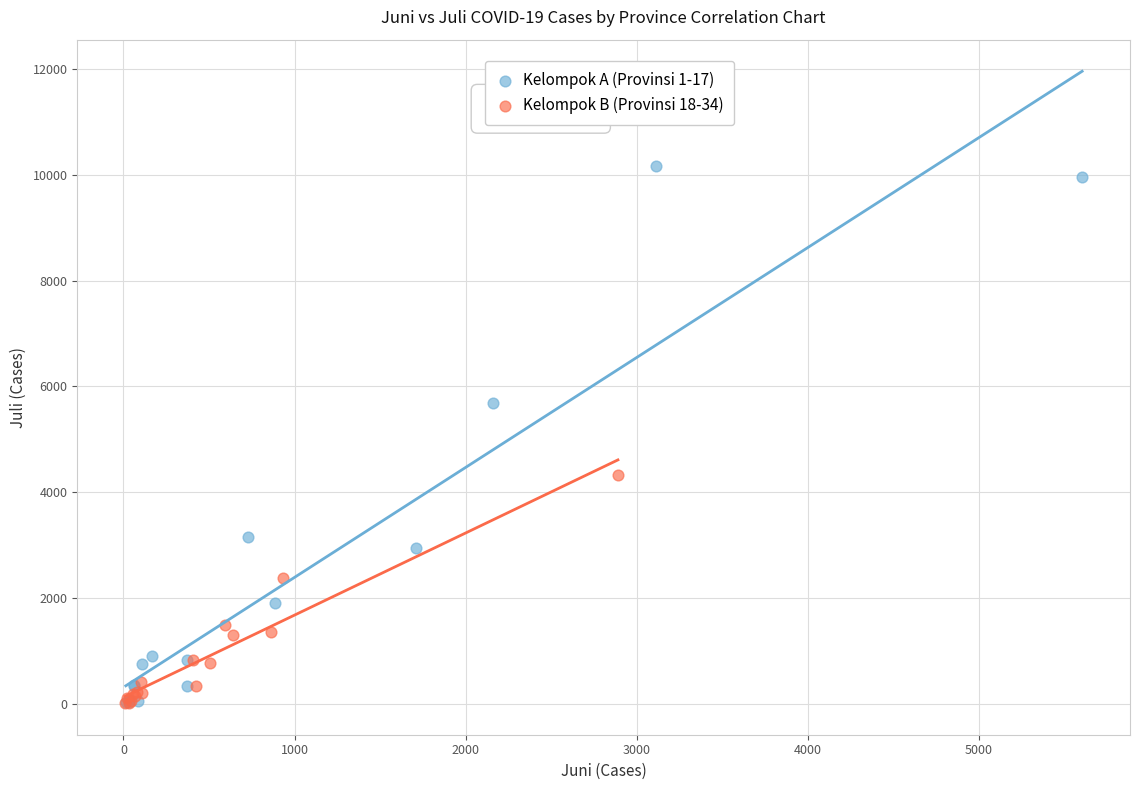

Which series reaches the maximum Y coordinate?

Kelompok A (Provinsi 1-17)